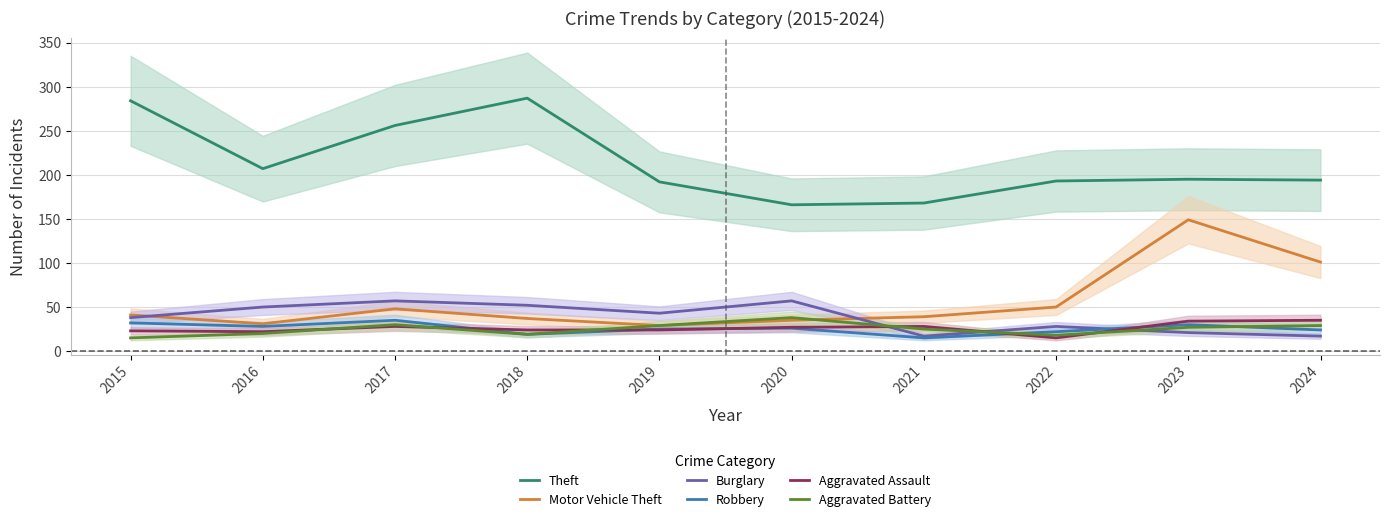

Where does the Theft series first go above 195?

2015